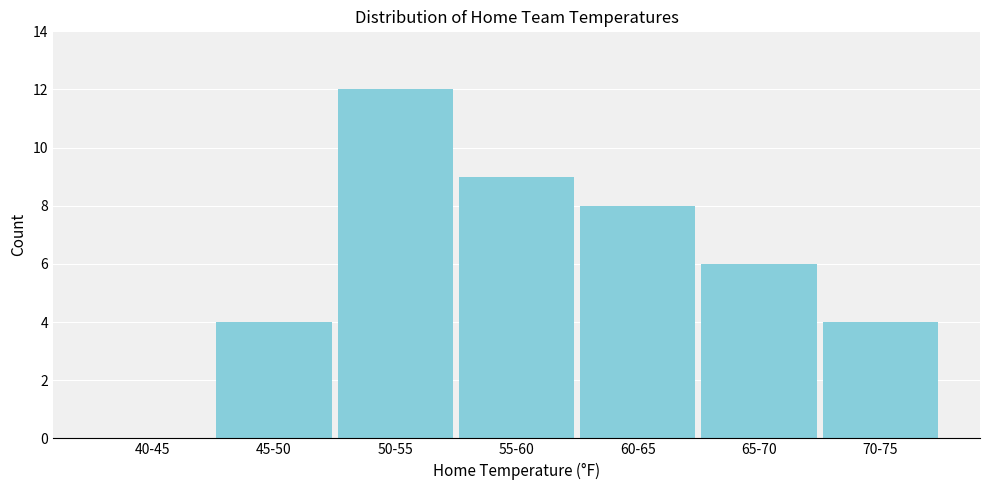

Reading right to left, extract all data points from this chart.

70-75=4	65-70=6	60-65=8	55-60=9	50-55=12	45-50=4	40-45=0